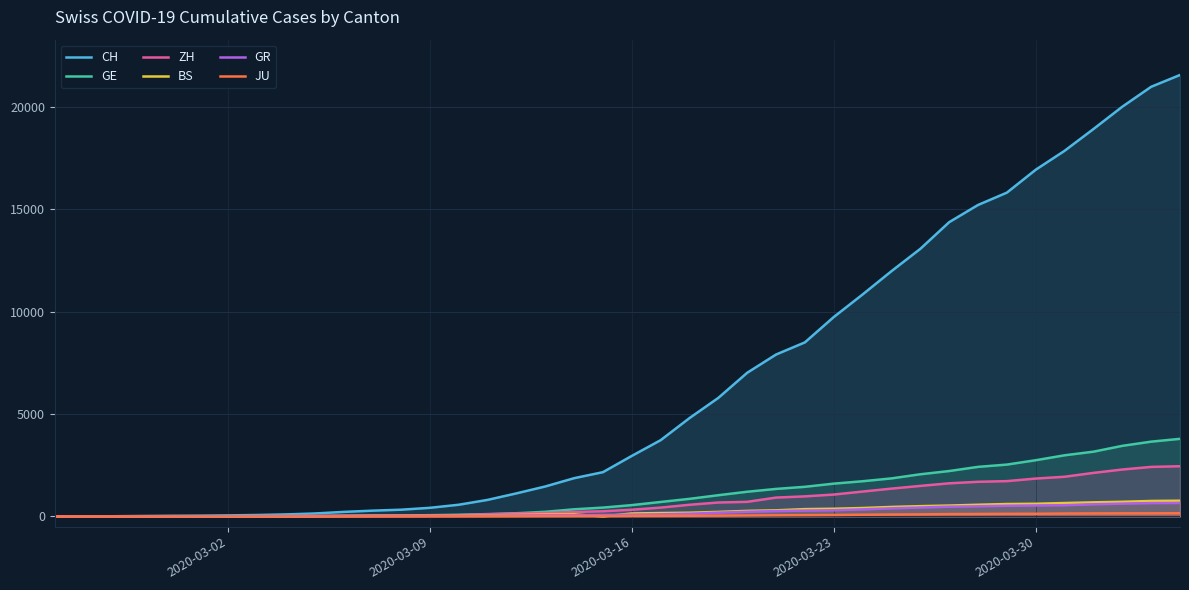

True or false: GR and GE intersect in this chart.

True